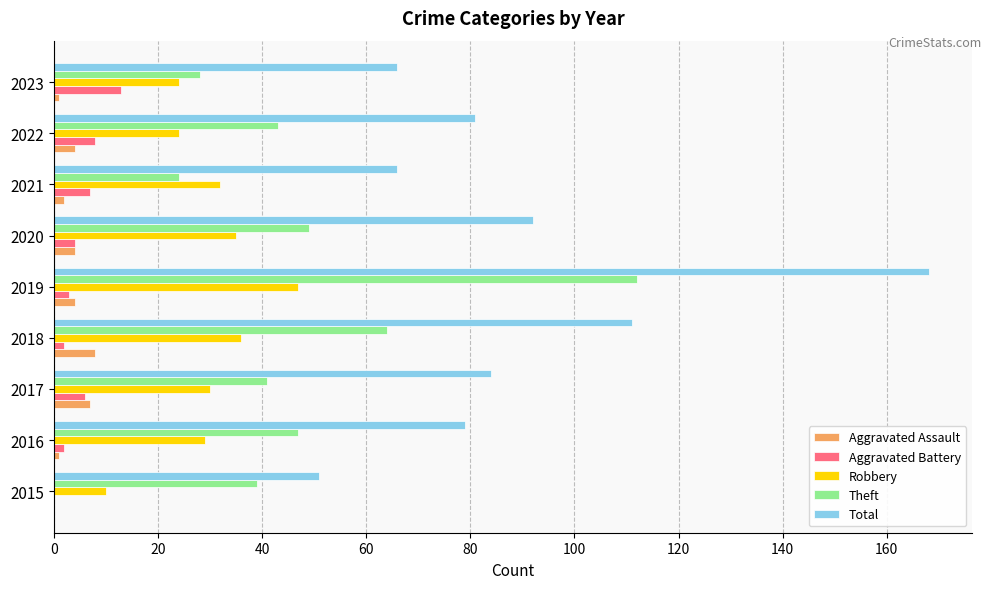

What are all the series names shown in the legend?

Aggravated Assault, Aggravated Battery, Robbery, Theft, Total